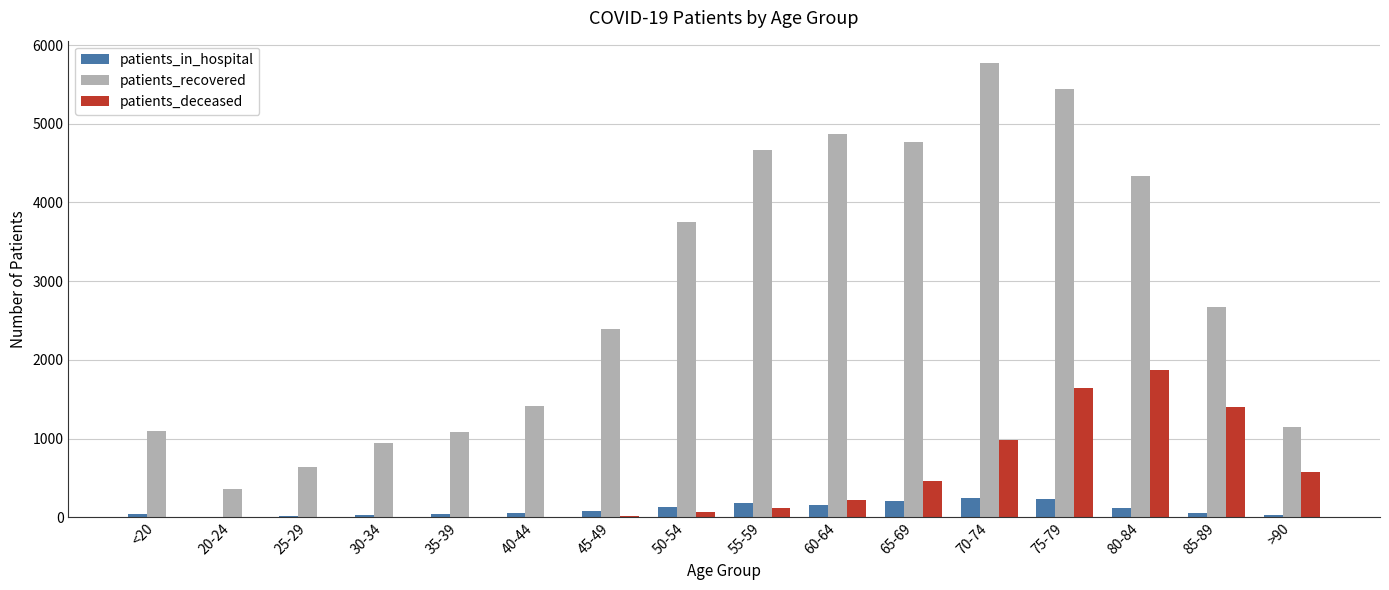

What is the total value across all series at 50-54?

3949